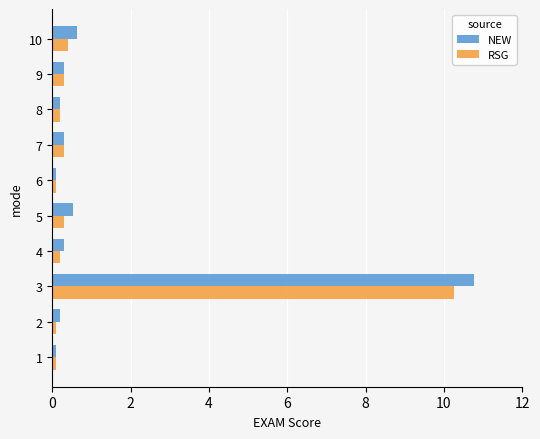

What is the total value across all series at 3?

21.0